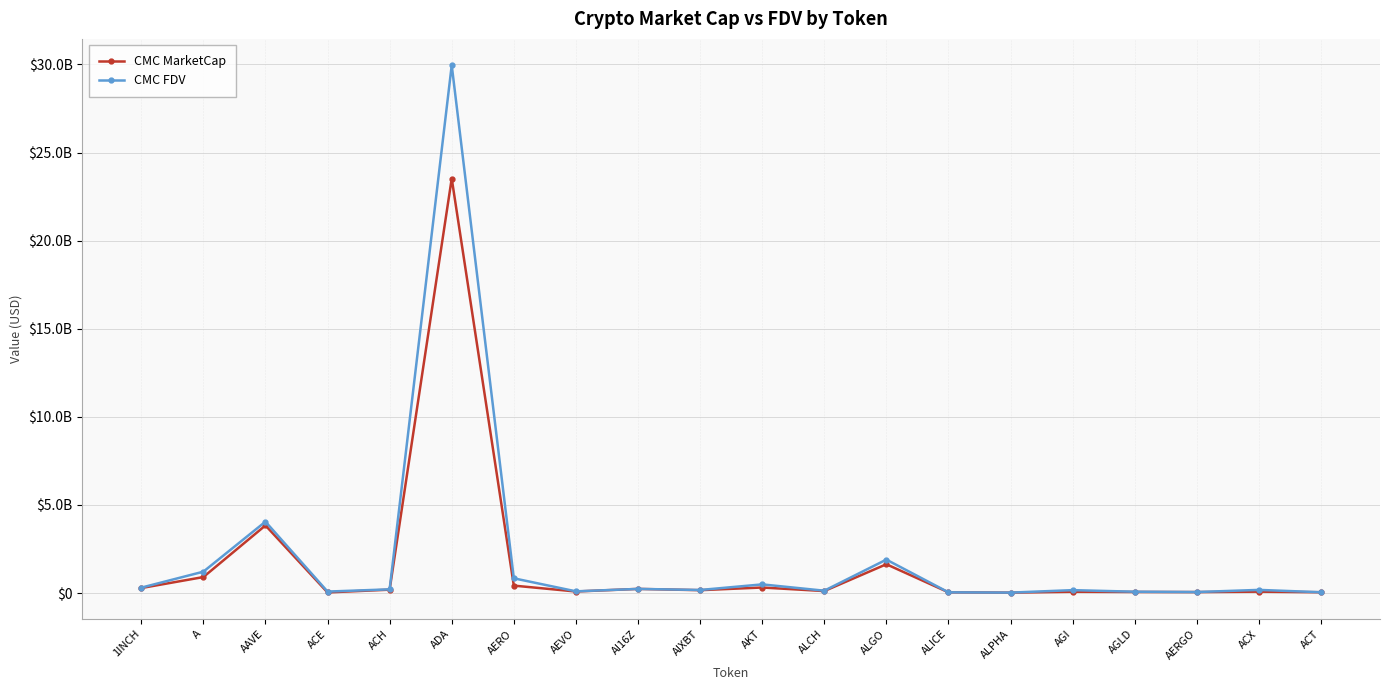

Where is CMC FDV nearest to the value 14989134053?

AAVE